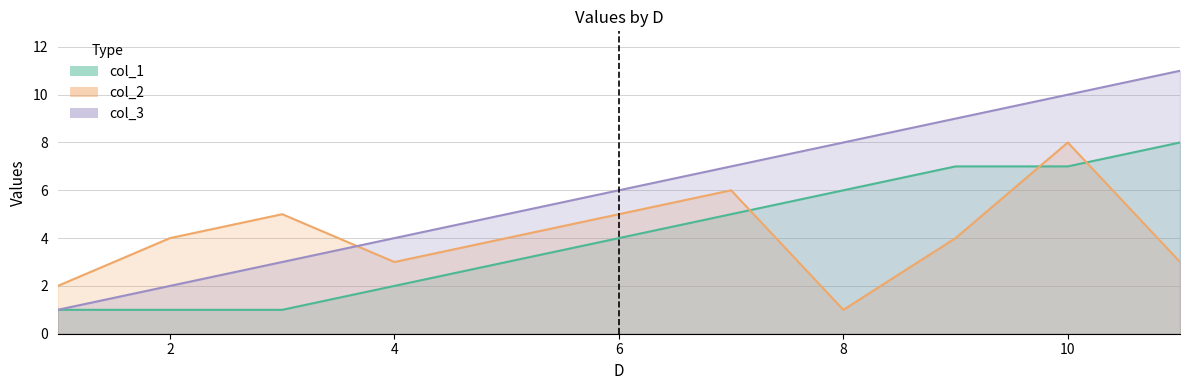

Between 4 and 7, which is larger?

7